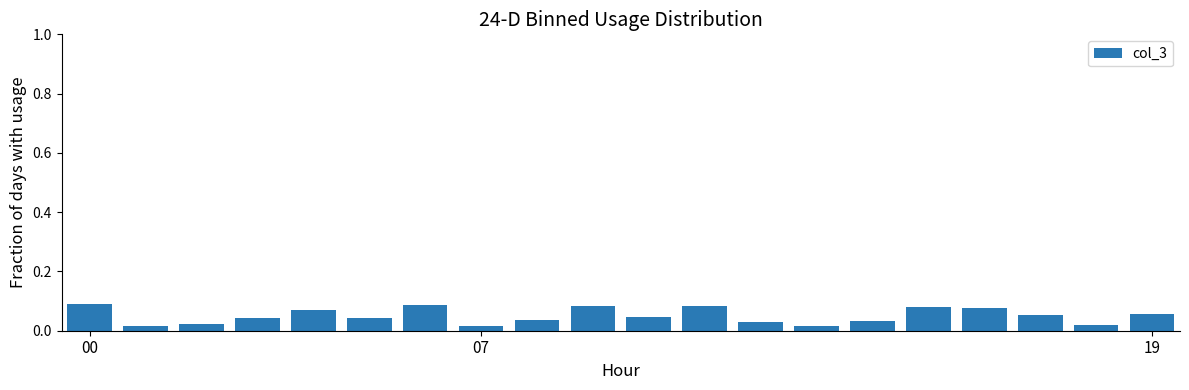

What is the sum of all values?

1.0